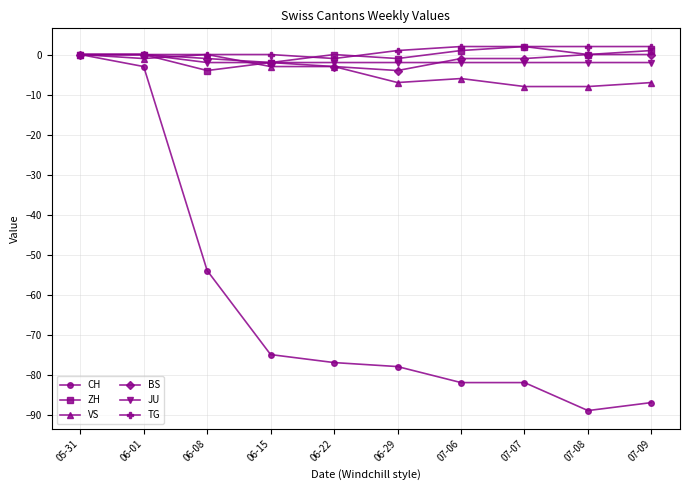

Is the value of JU at 06-22 greater than the value of CH at 07-09?

Yes